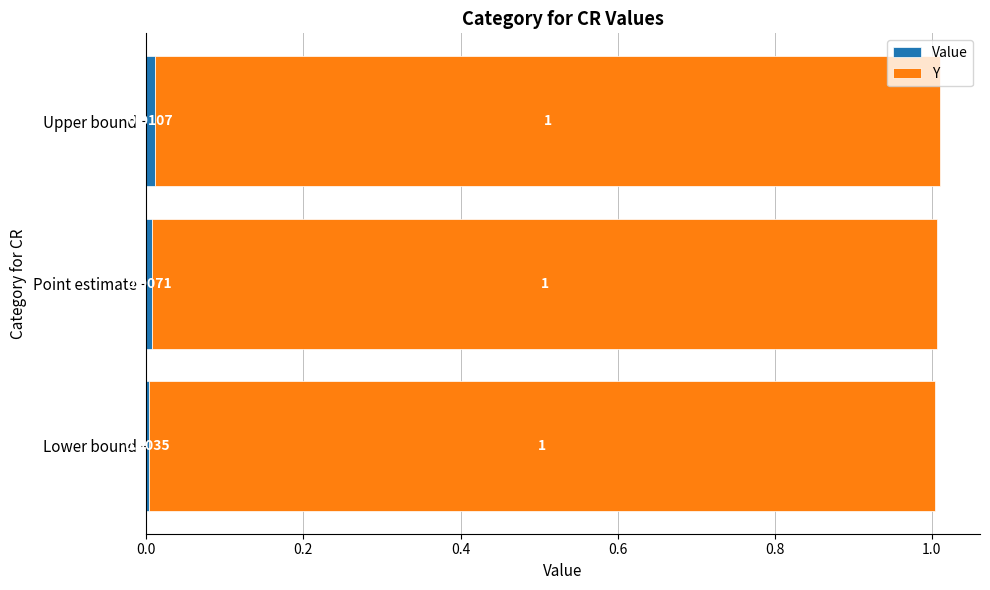

At which category is the sum across all series the highest?

Upper bound